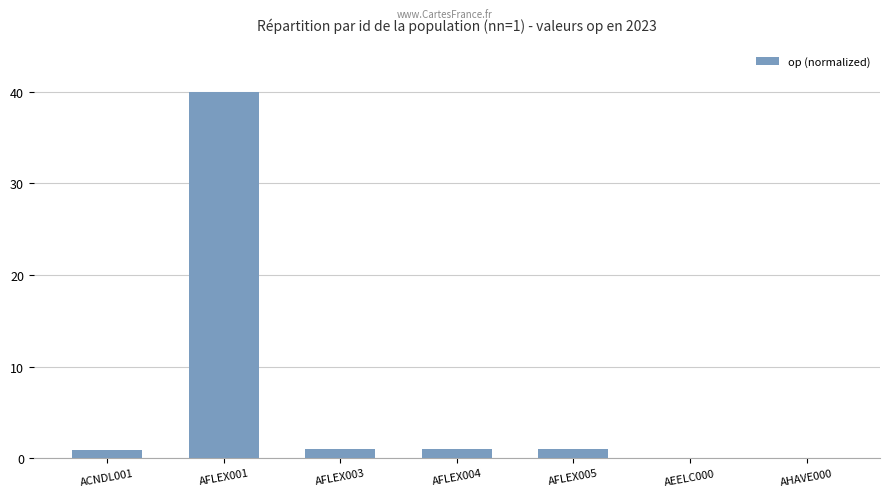

What is the sum of all values?

43.9